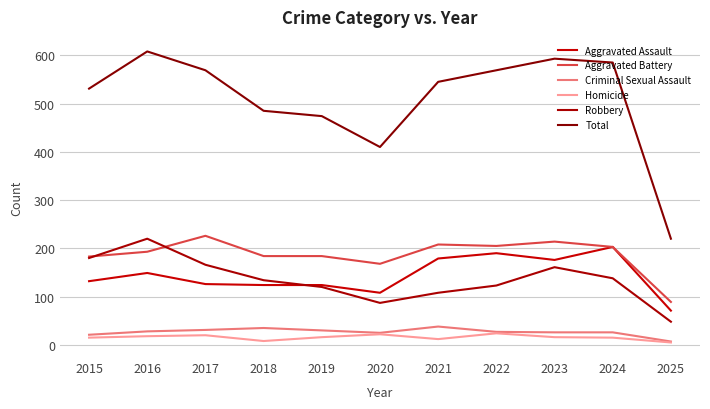

Which series has the widest spread of values?

Total